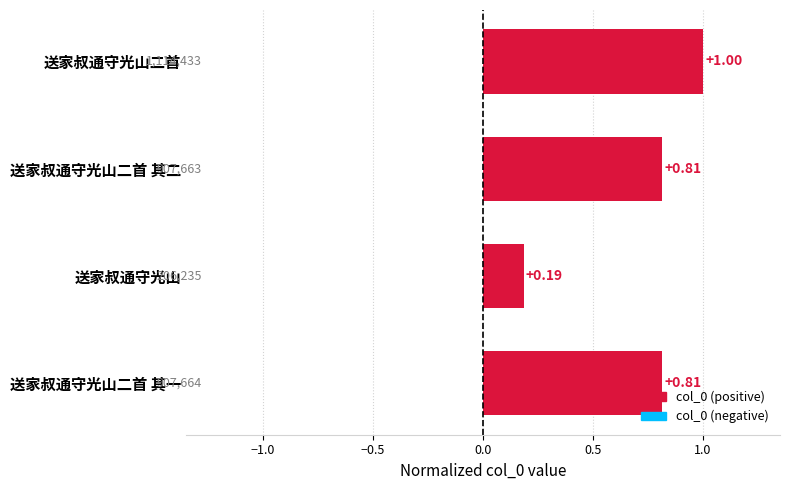

At which label is the value closest to 0?

送家叔通守光山